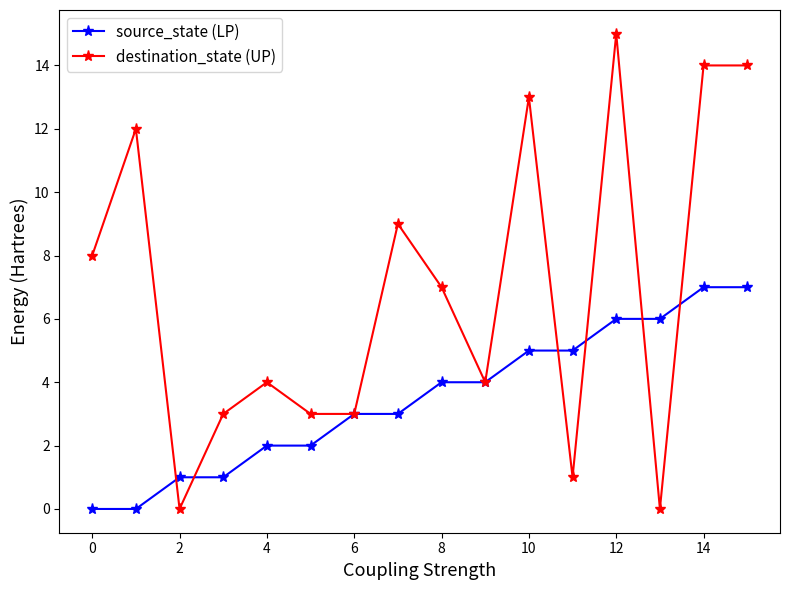

Which series has the largest total across all categories?

destination_state (UP)